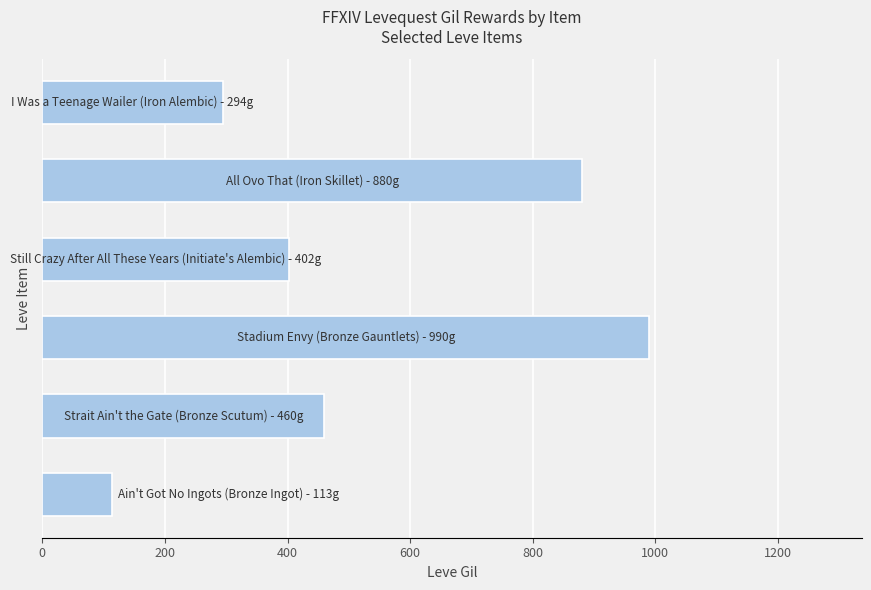

How many bars are there in total?

6